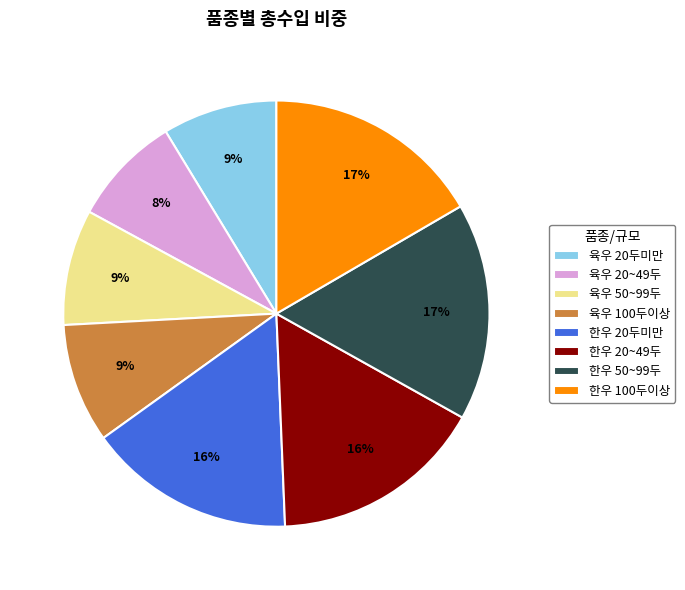

To the nearest percent, what percentage of the pie is 육우 20두미만?

9%